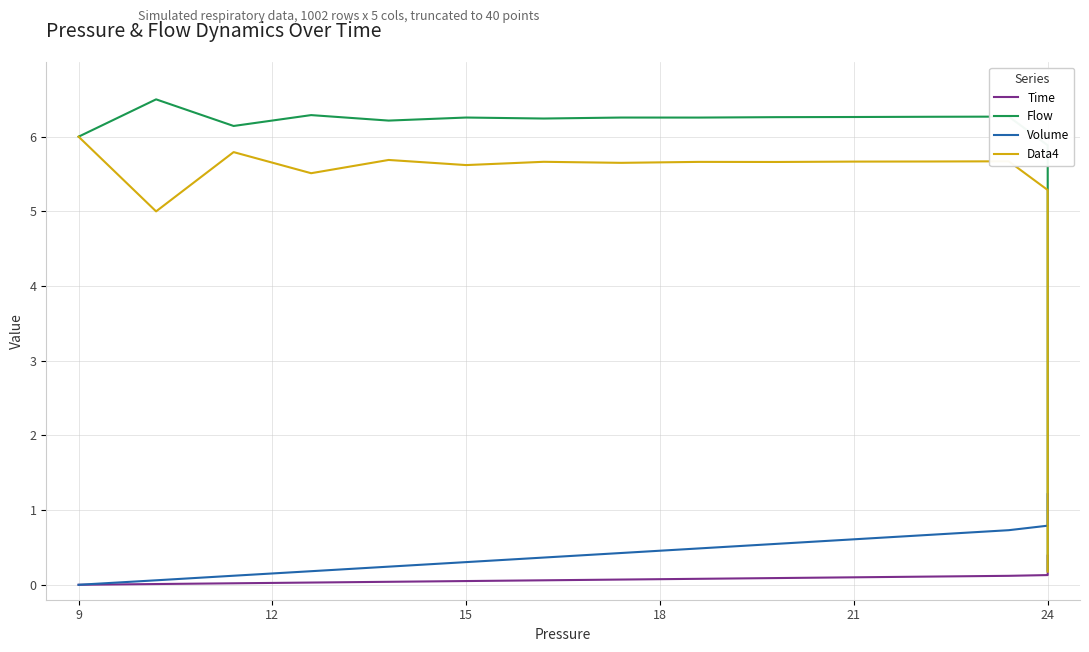

What is the sum of all Time values?

7.8